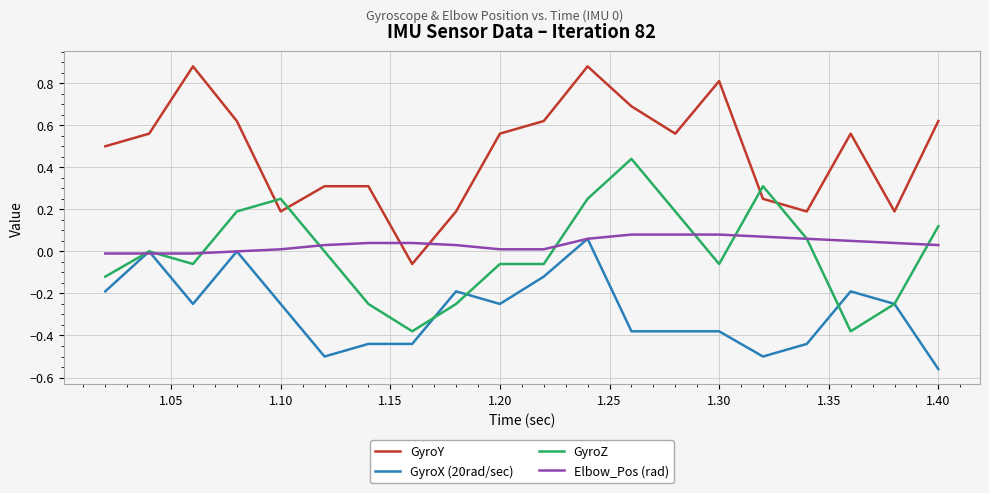

True or false: GyroX (20rad/sec) and GyroY cross at least once.

False